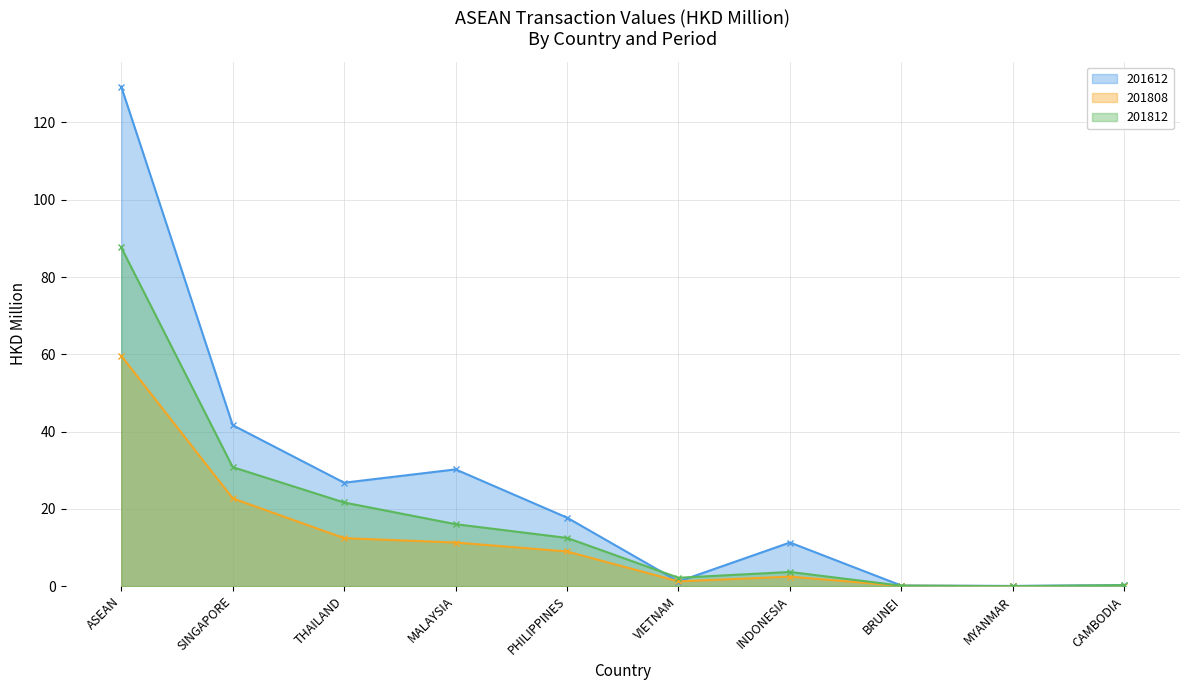

True or false: 201612 has a value of 0.0 at MYANMAR.

True